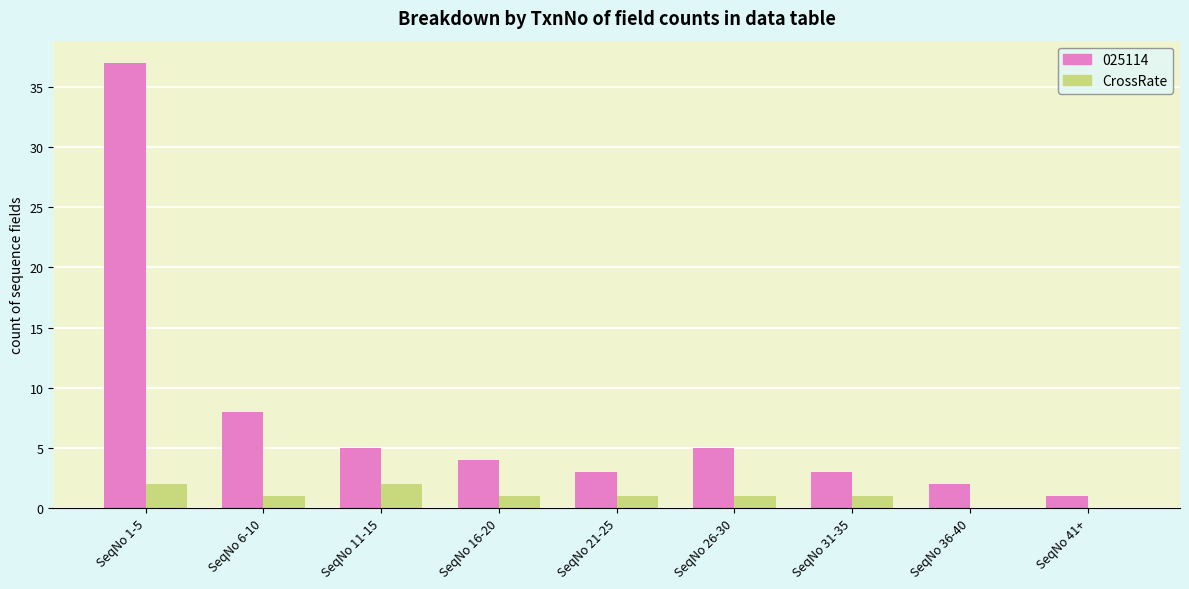

Which series changed the most between SeqNo 26-30 and SeqNo 41+?

025114